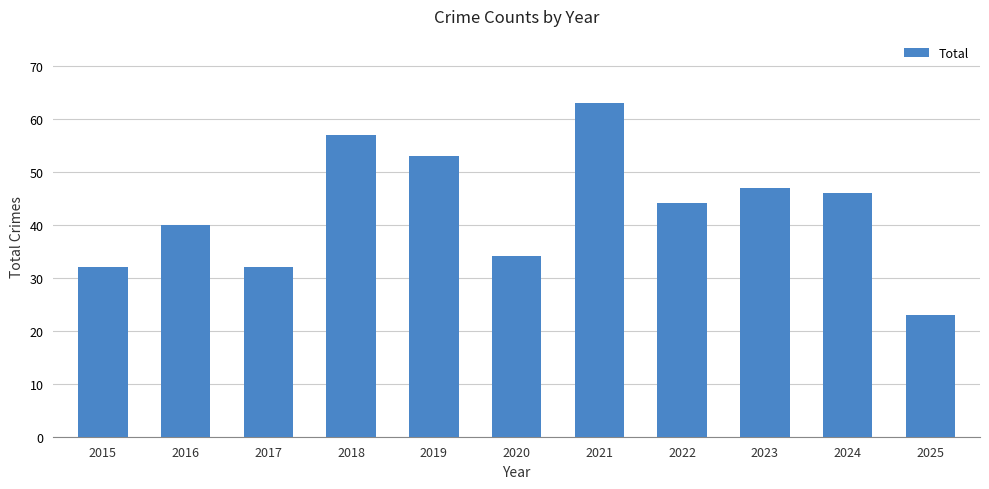

What is the greatest value displayed?

63